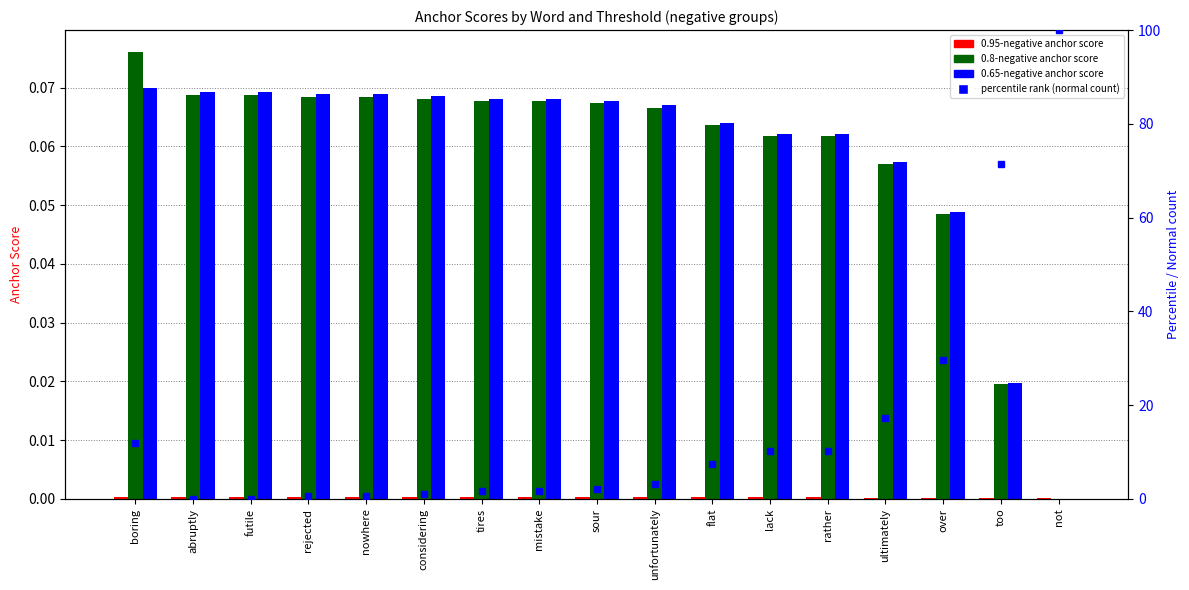

Which category has the lowest value in the 0.8-negative anchor score series?

not